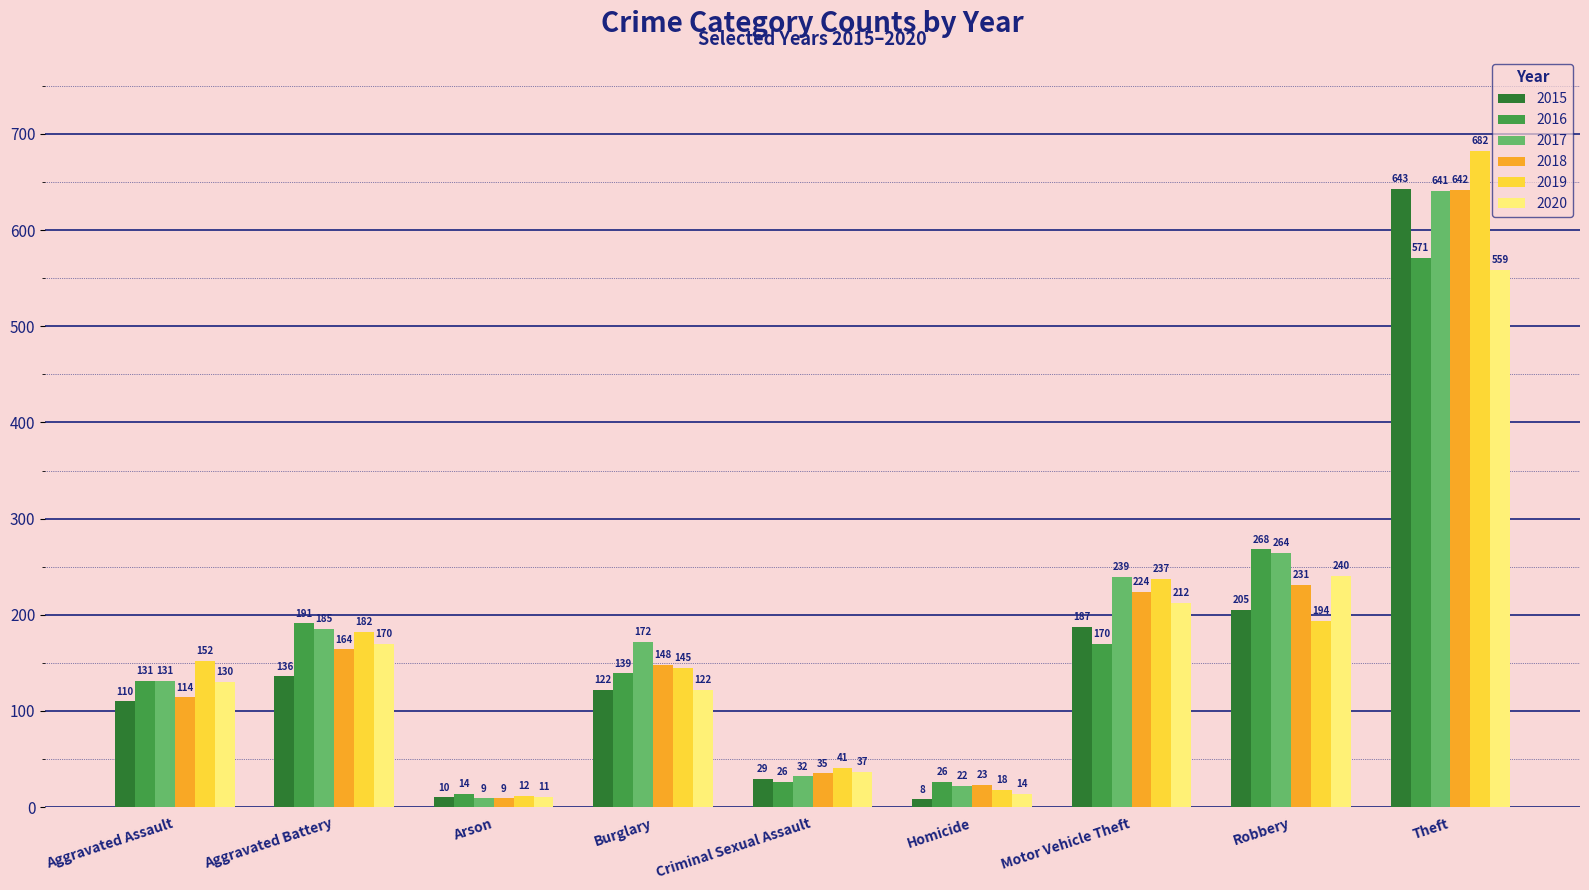

List the labels in order of 2019 value, smallest first.

Arson, Homicide, Criminal Sexual Assault, Burglary, Aggravated Assault, Aggravated Battery, Robbery, Motor Vehicle Theft, Theft